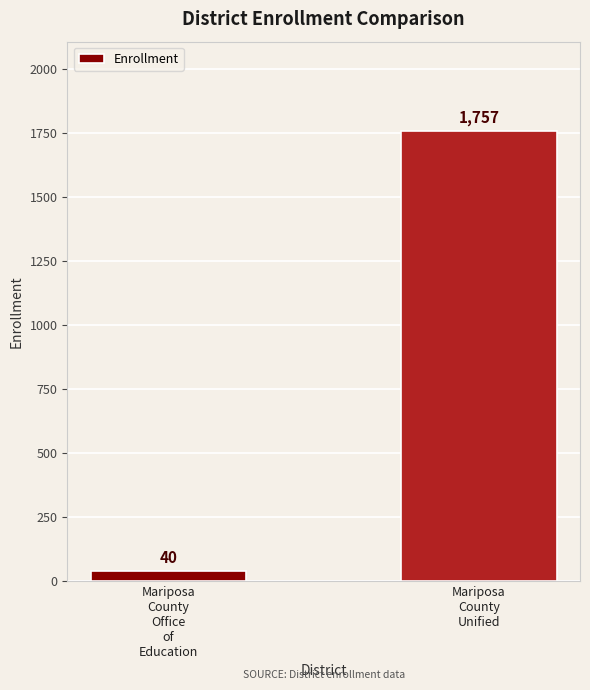

Rank the categories by value from lowest to highest.

Mariposa
County
Office
of
Education, Mariposa
County
Unified